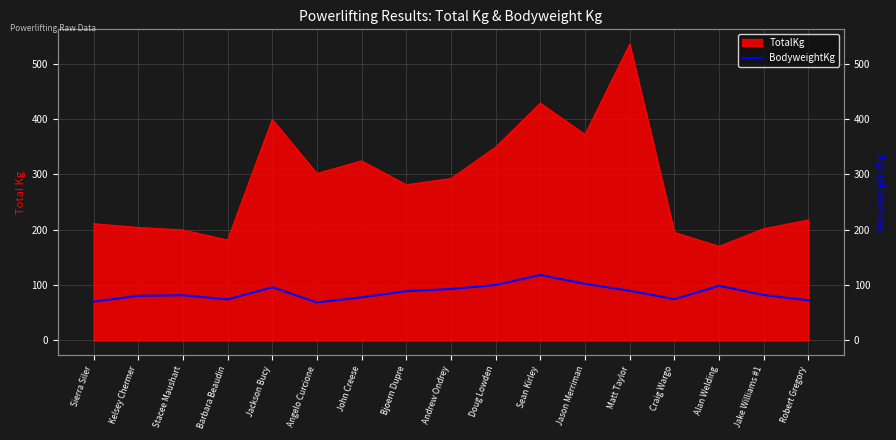

At which label is the value closest to 93?

Andrew Ondrey